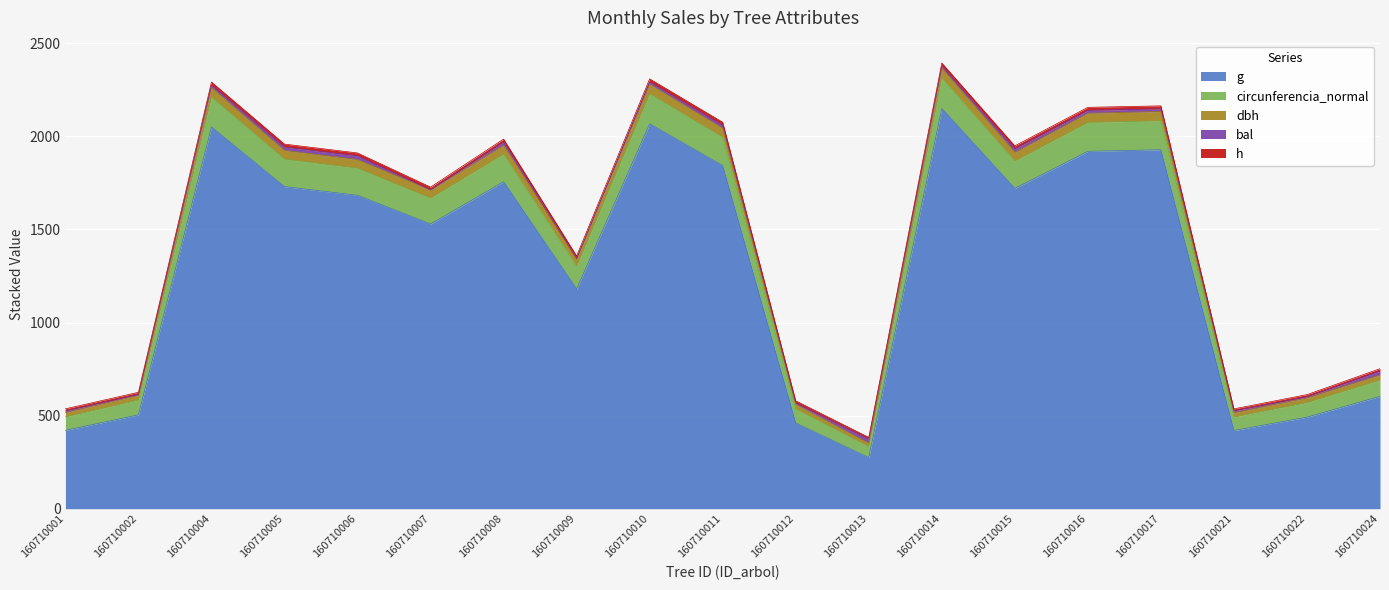

What is the value of the circunferencia_normal point at the 5th from the left?

1829.1